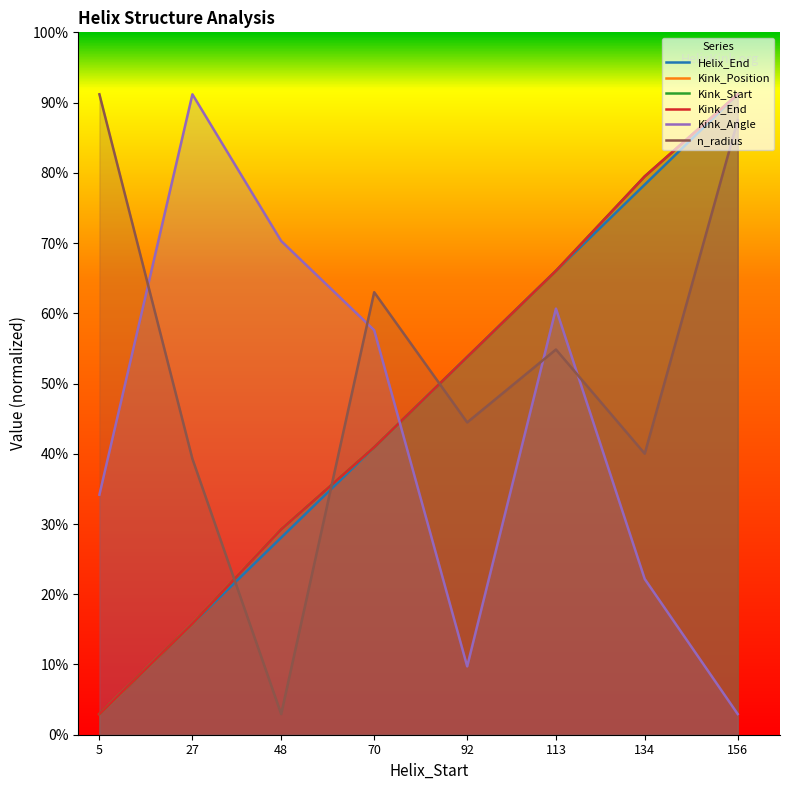

Between which two adjacent categories do Kink_Angle and Kink_Position first intersect?

70 and 92